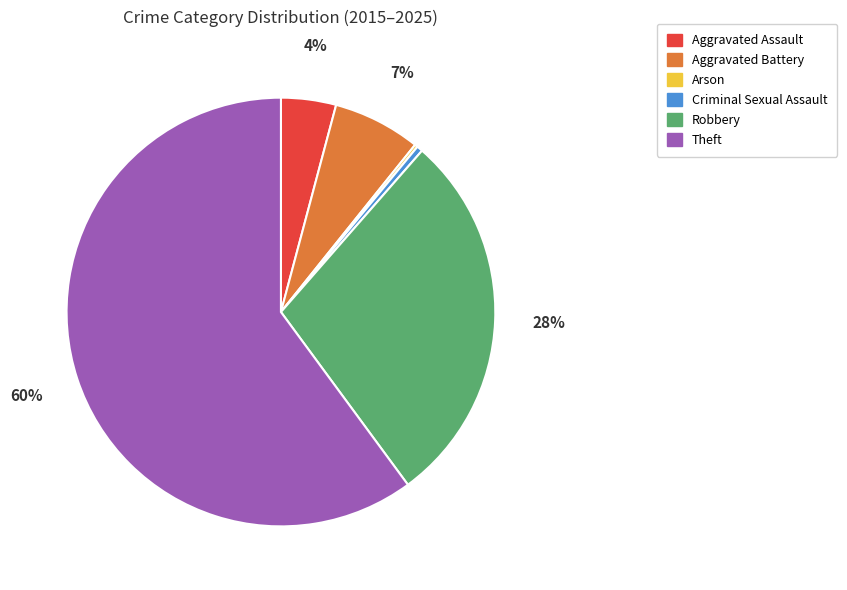

Do Theft and Aggravated Battery together represent more than half of the pie?

Yes